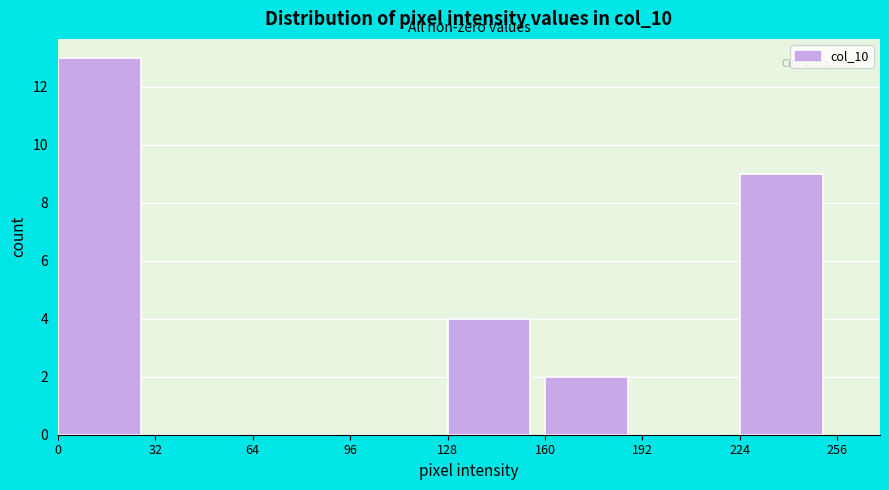

What is the height of the bar covering 0 to 32 on the x-axis? The values are not printed on the chart, so give them approximately, as read against the axis.

13